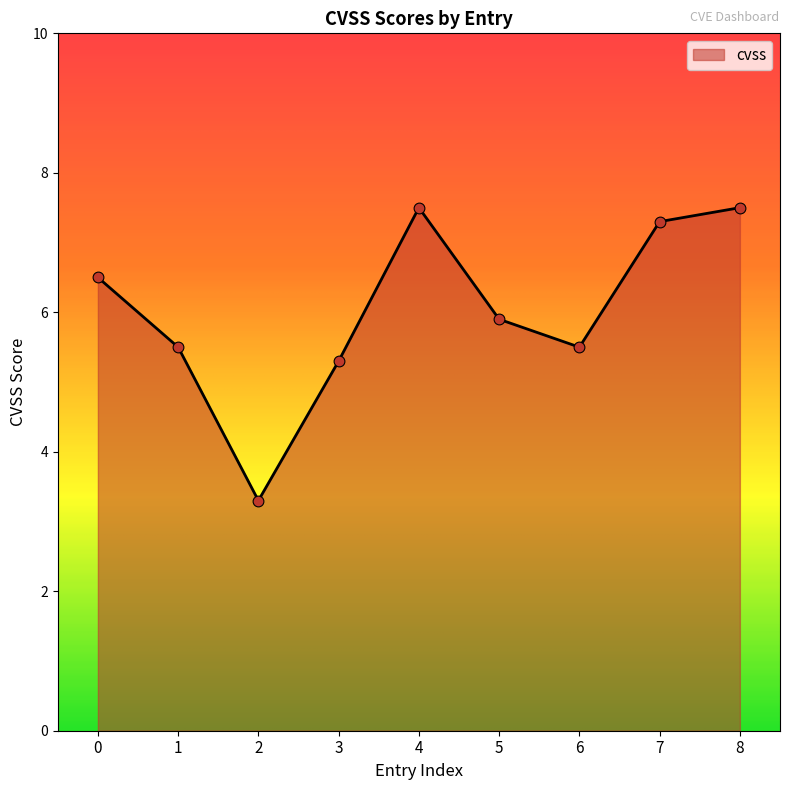

What is the change in value from 1 to 4?

+2.0